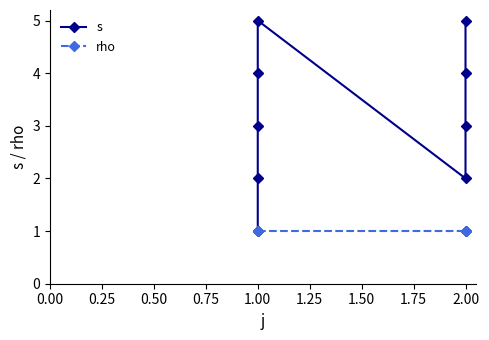

Count the number of categories in the chart.

9